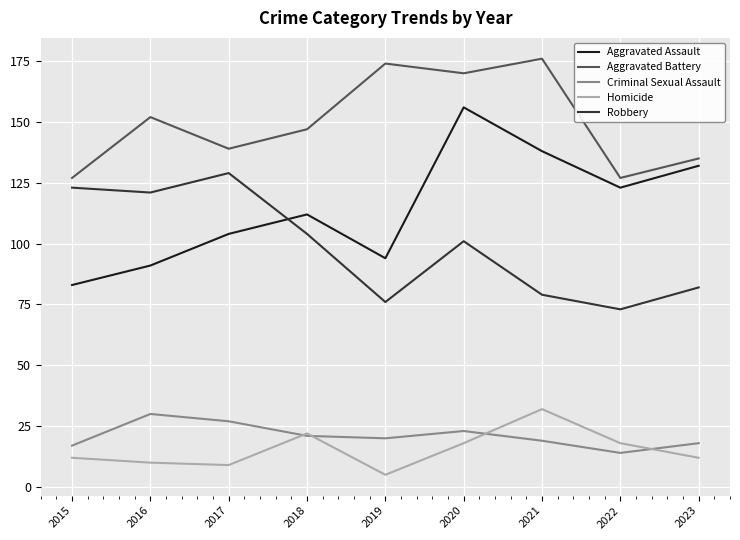

The Robbery series shows 104 at 2018. True or false?

True